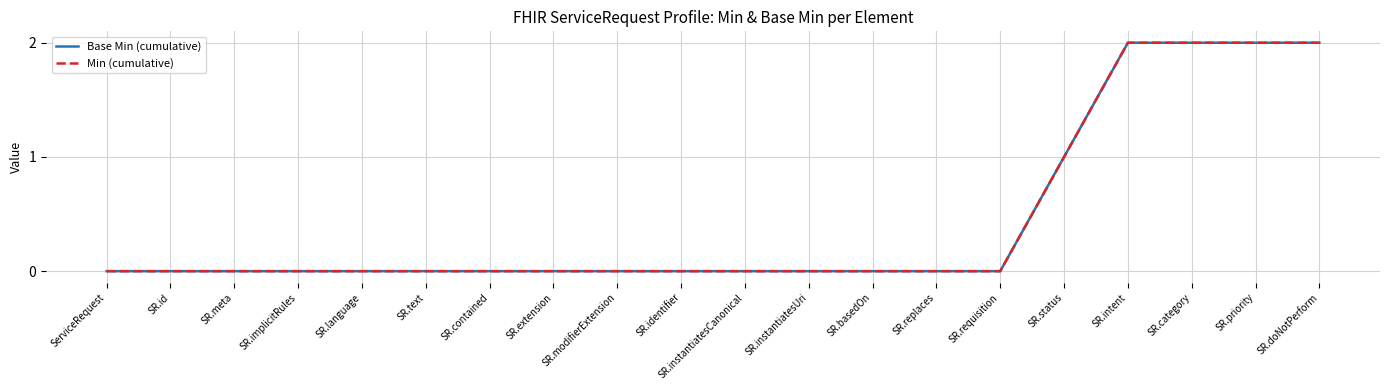

List the labels in order of Base Min (cumulative) value, largest first.

SR.intent, SR.category, SR.priority, SR.doNotPerform, SR.status, ServiceRequest, SR.id, SR.meta, SR.implicitRules, SR.language, SR.text, SR.contained, SR.extension, SR.modifierExtension, SR.identifier, SR.instantiatesCanonical, SR.instantiatesUri, SR.basedOn, SR.replaces, SR.requisition